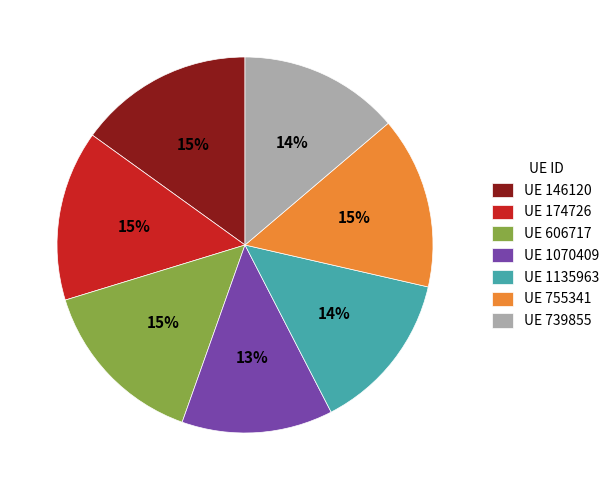

The UE 606717 slice represents 4% of the pie. True or false?

False